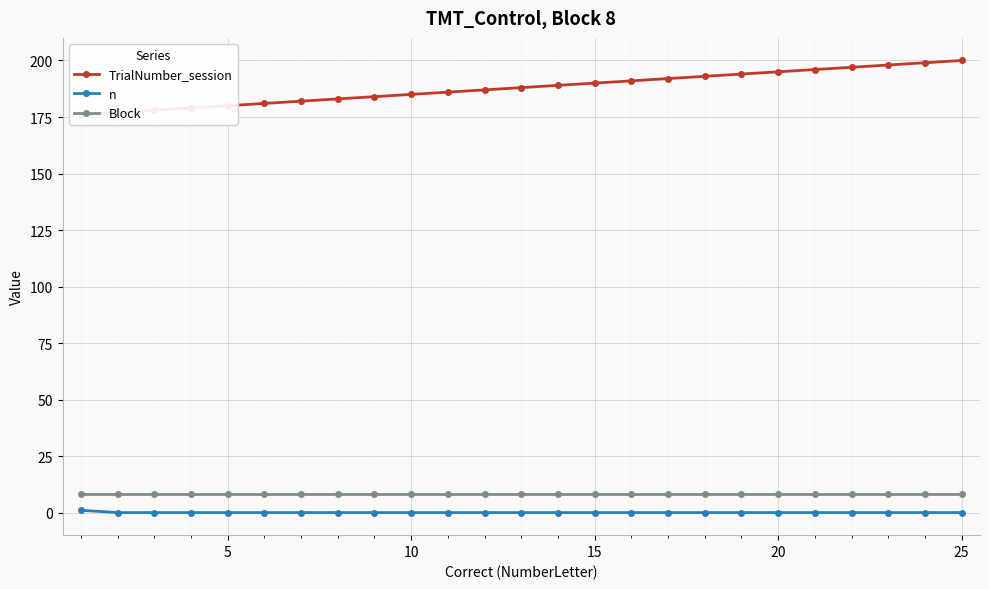

How many data points does each series have?

25